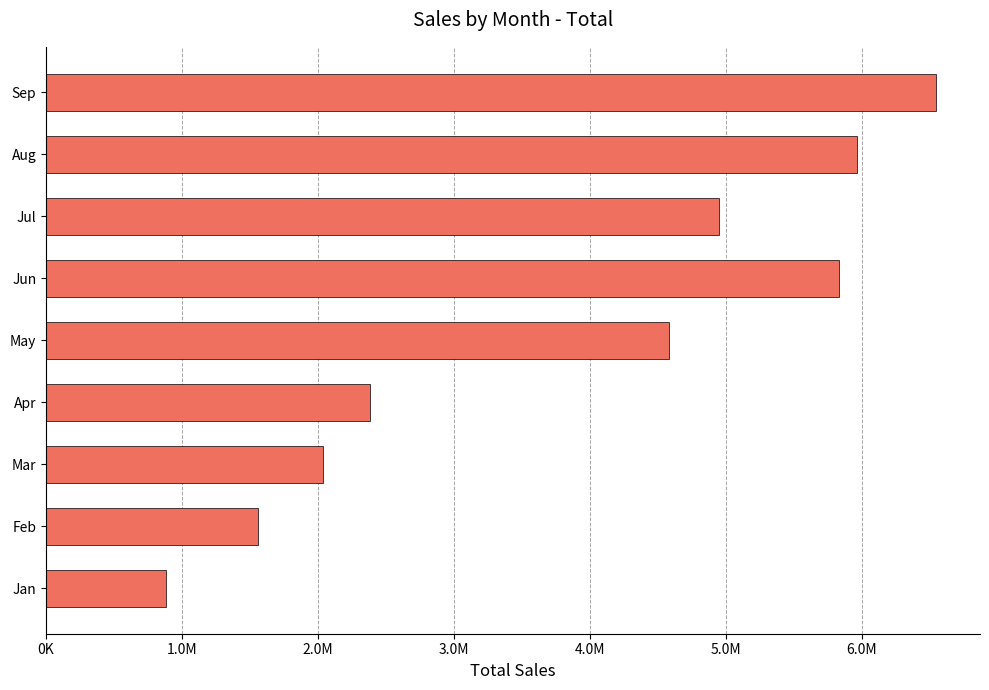

Are the bars horizontal?

Yes